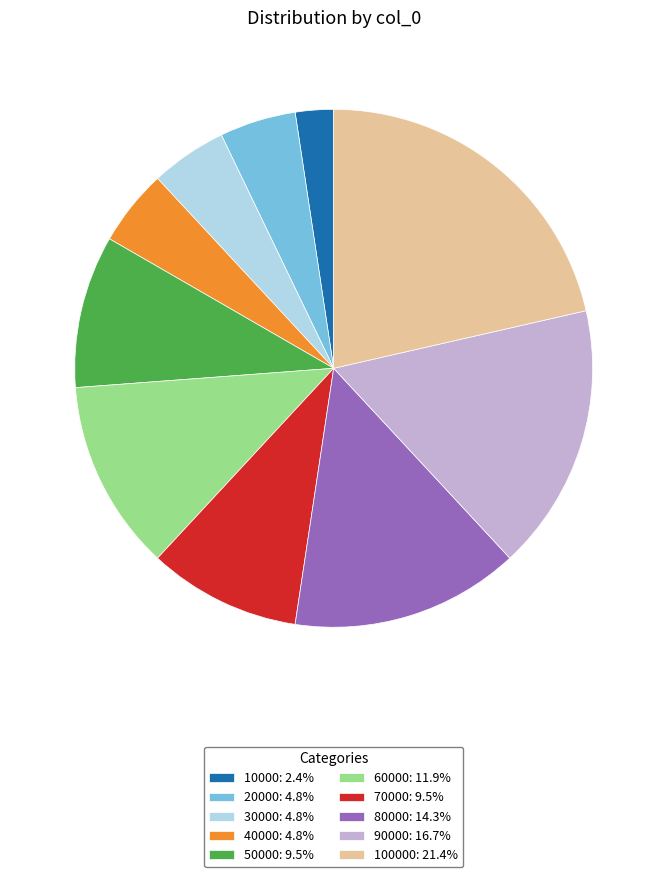

Is there a majority slice in this chart?

No